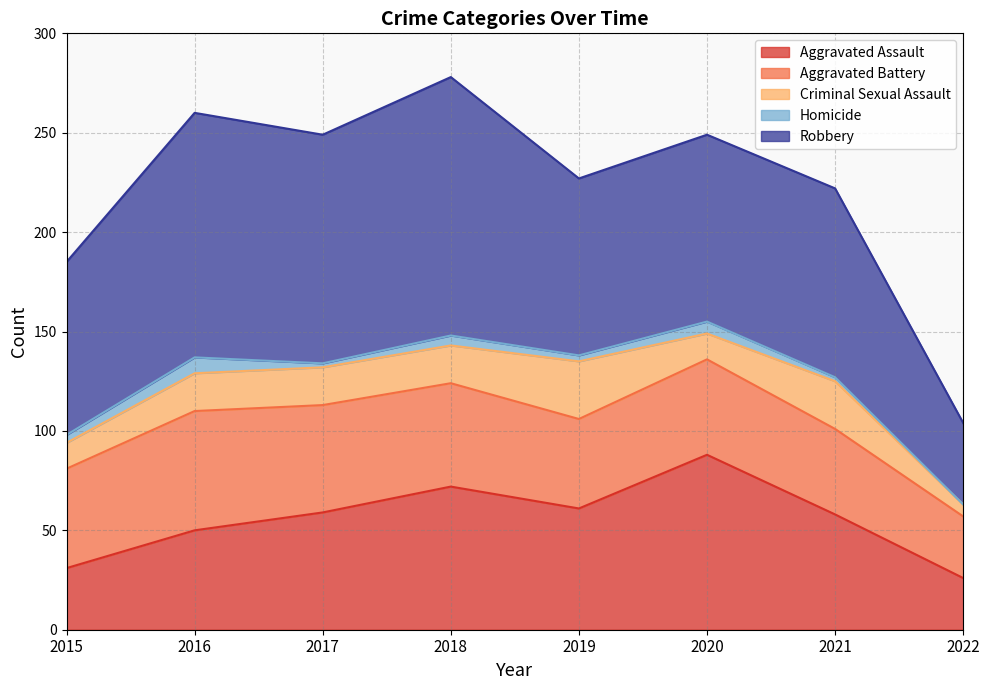

Is the value of Criminal Sexual Assault at 2017 greater than the value of Aggravated Assault at 2021?

No